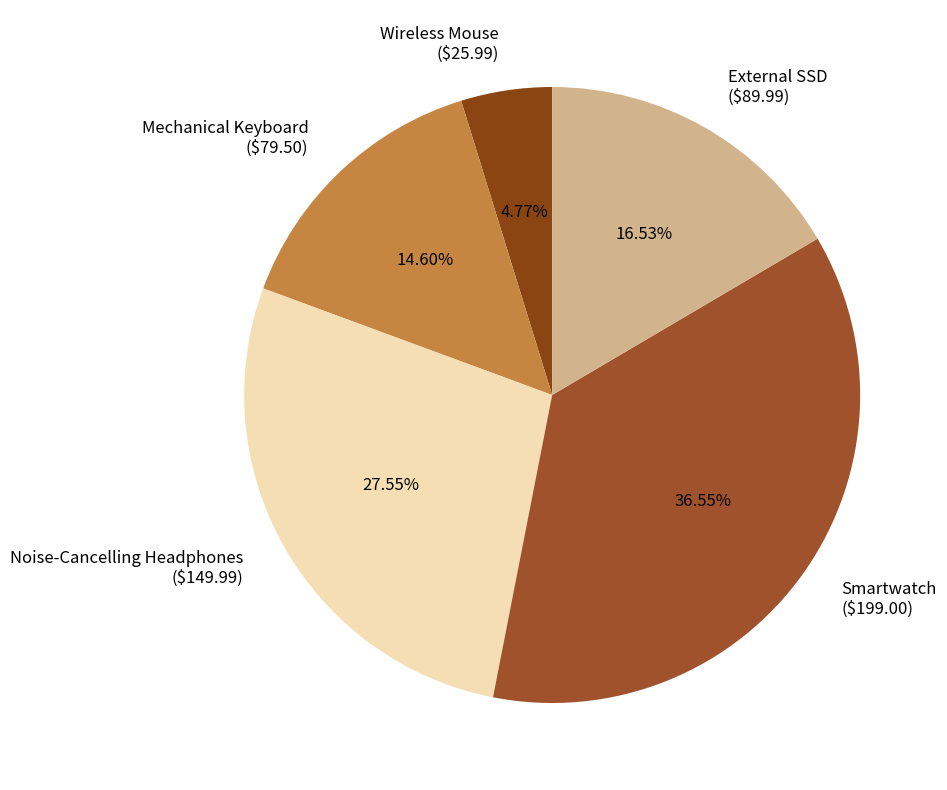

Rank the categories by value from highest to lowest.

Smartwatch, Noise-Cancelling Headphones, External SSD, Mechanical Keyboard, Wireless Mouse